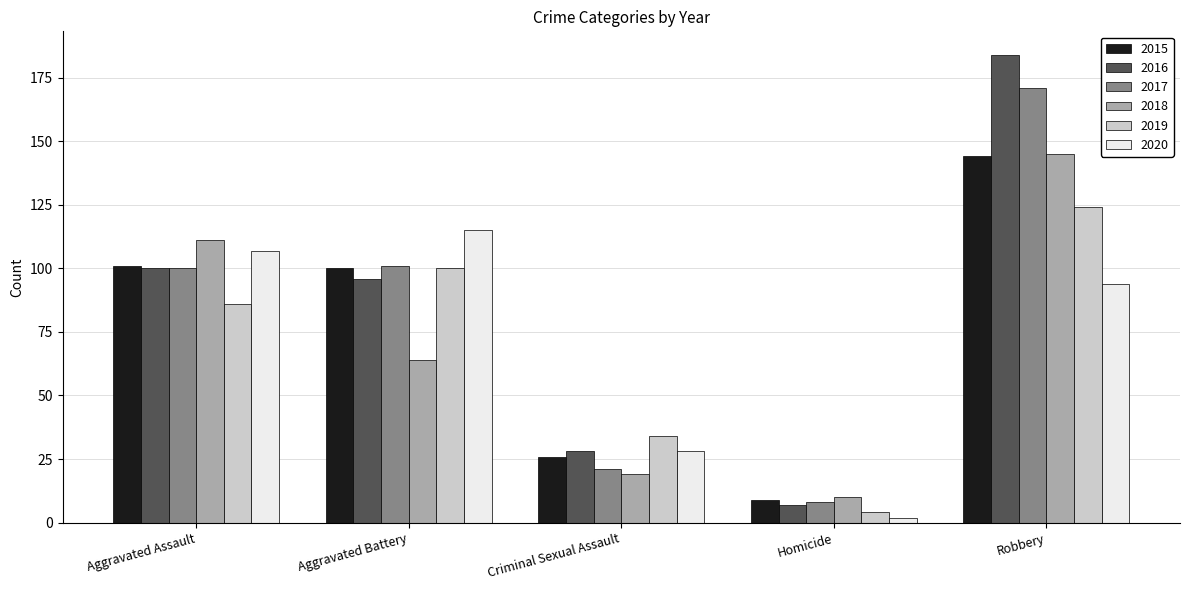

What is the label of the 5th bar from the right?

Aggravated Assault